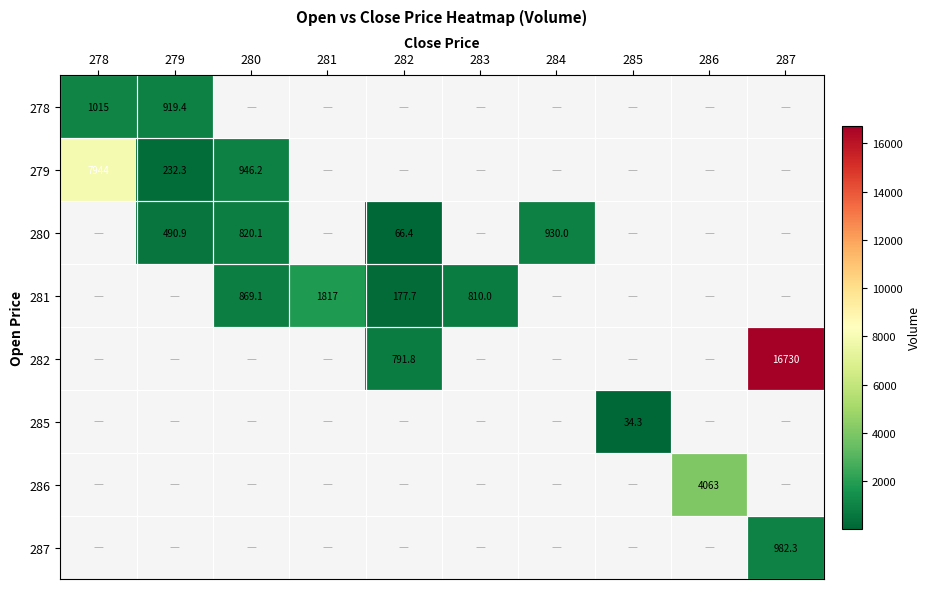

Which has a higher value, 283 or 284?

284